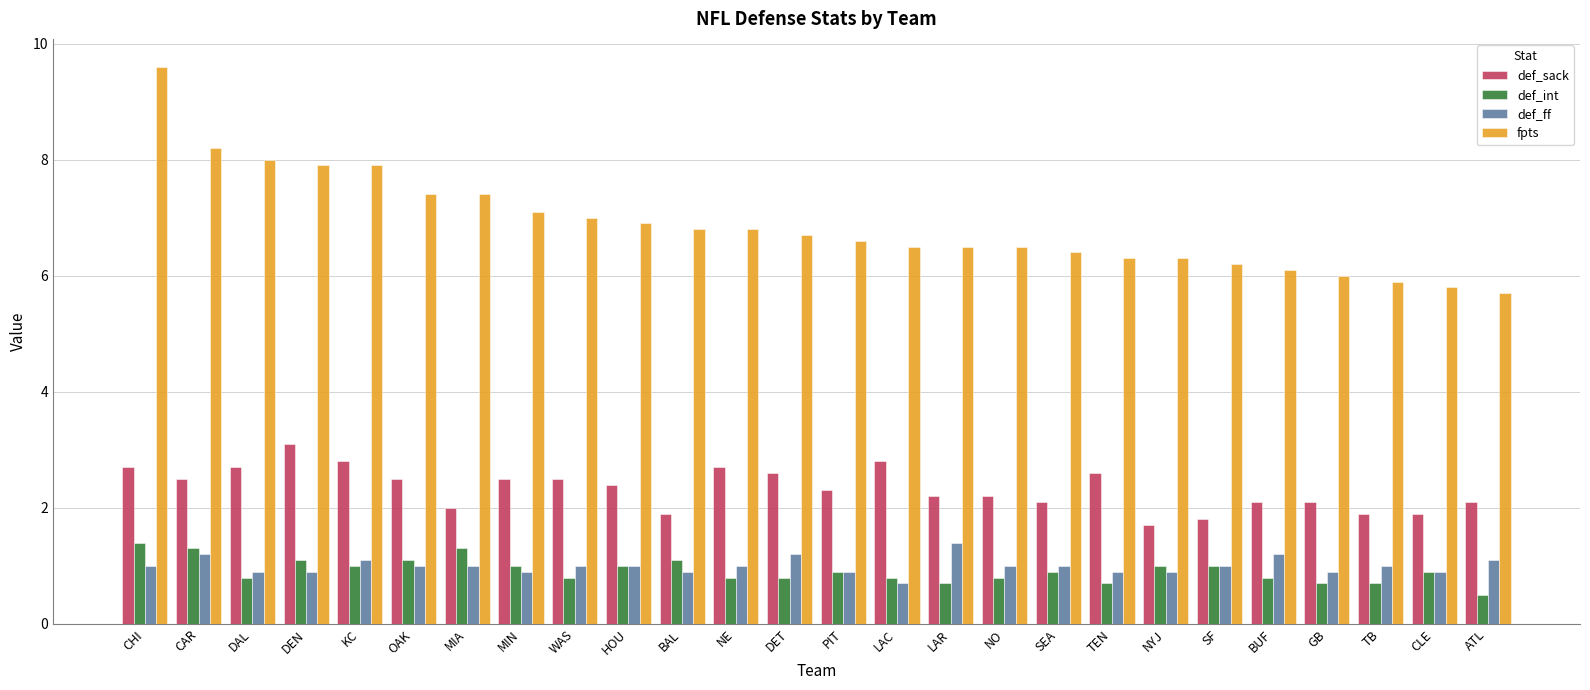

What is the sum of all def_sack values?

60.7